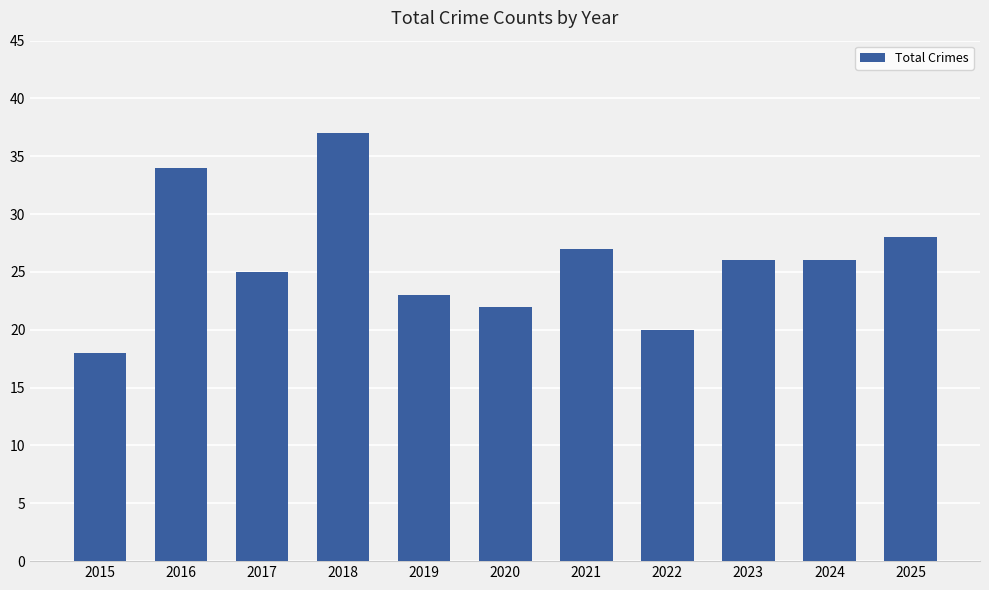

What is the value of the 7th bar from the left?

27